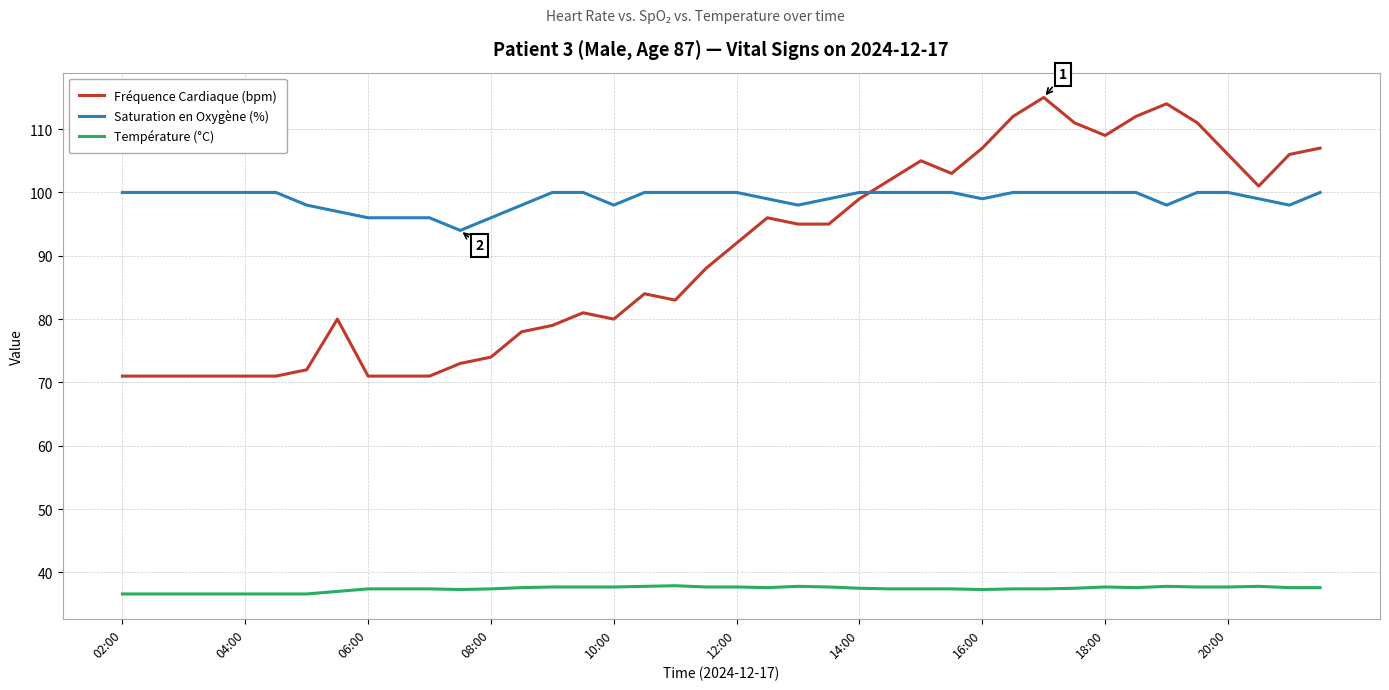

Rank the series by their maximum value, from highest to lowest.

Fréquence Cardiaque (bpm), Saturation en Oxygène (%), Température (°C)